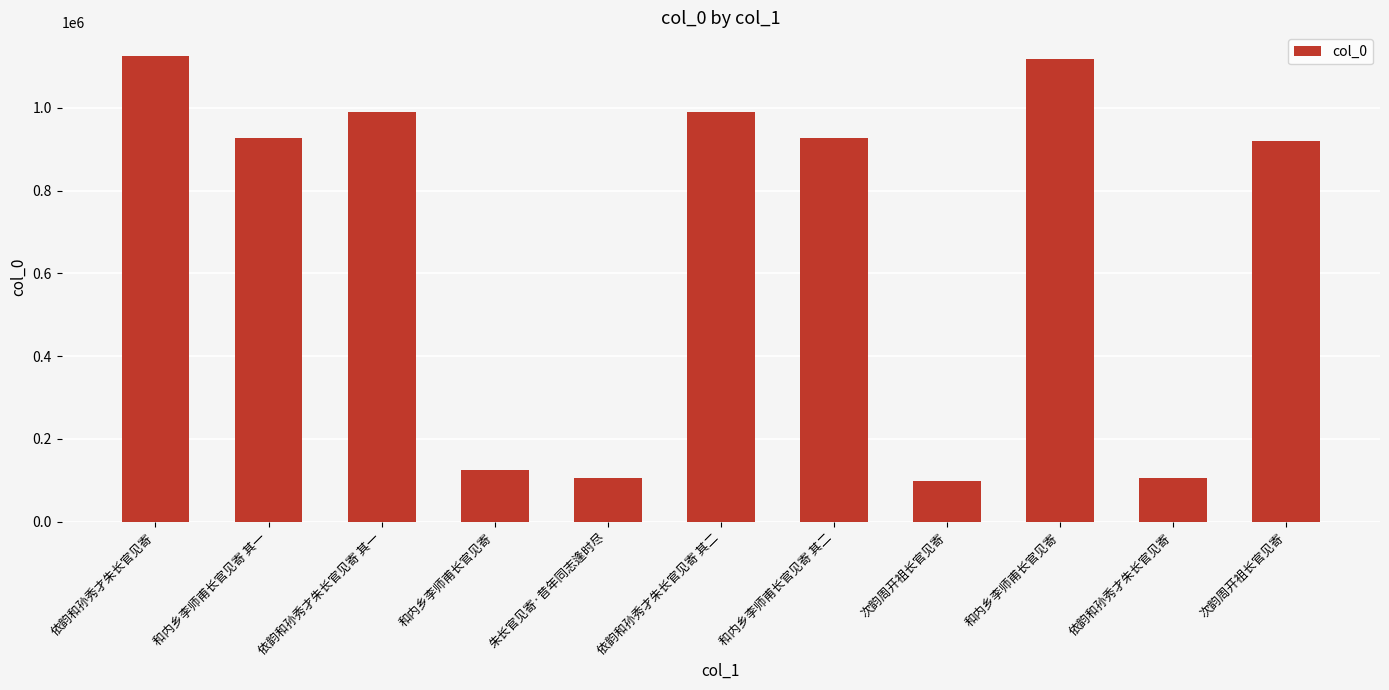

Between 和内乡李师甫长官见寄 and 次韵周开祖长官见寄, which is larger?

和内乡李师甫长官见寄